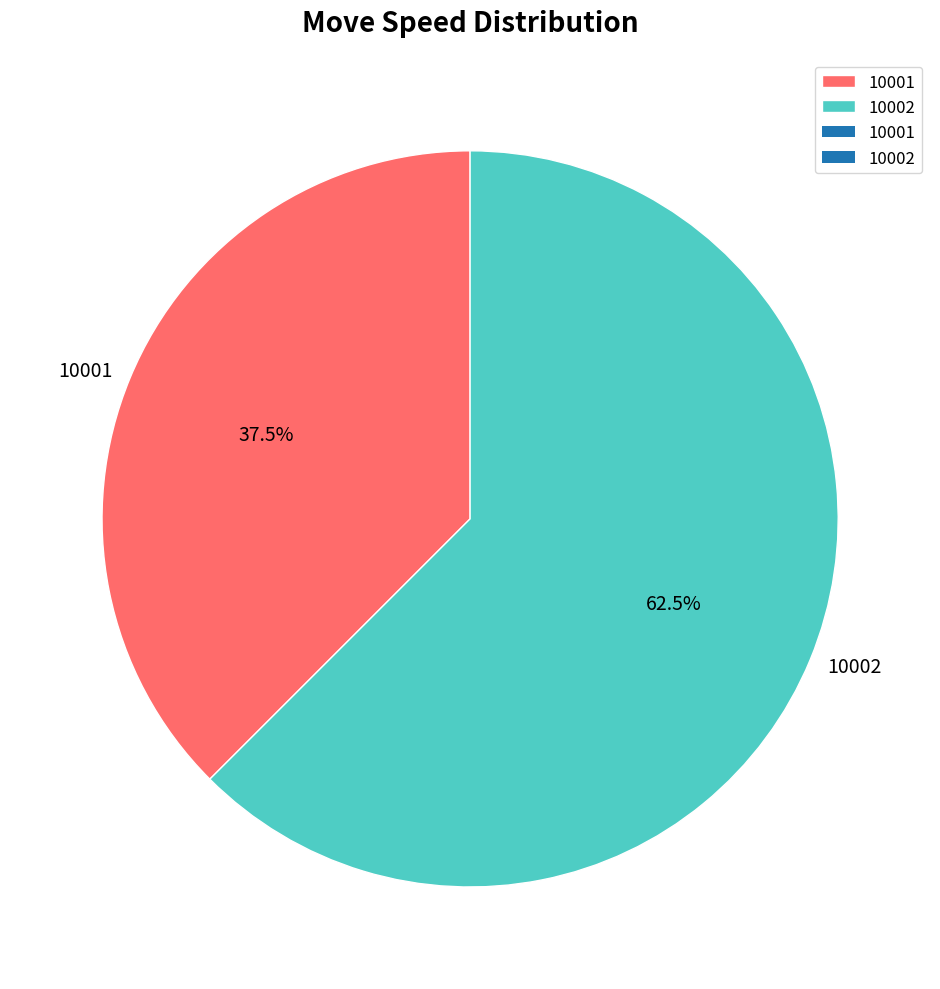

What is the majority slice?

10002